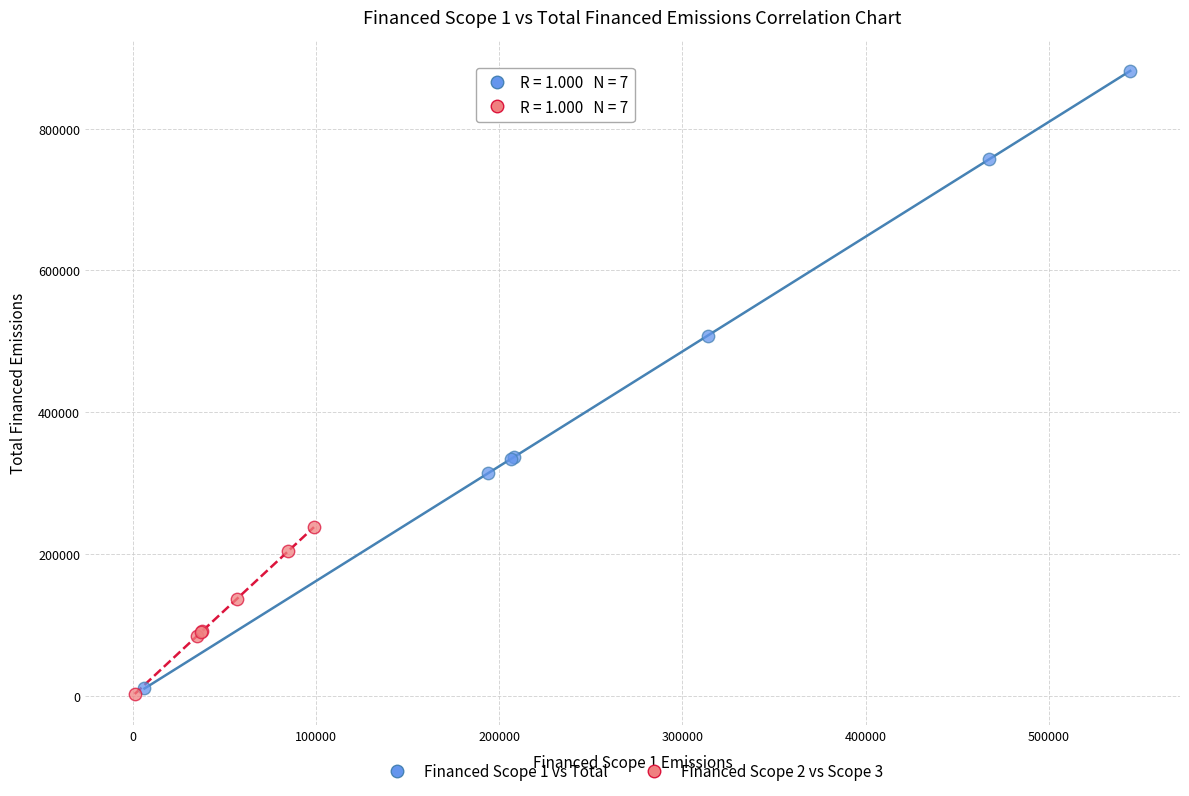

Which series has the widest spread of Y values?

Financed Scope 1 vs Total